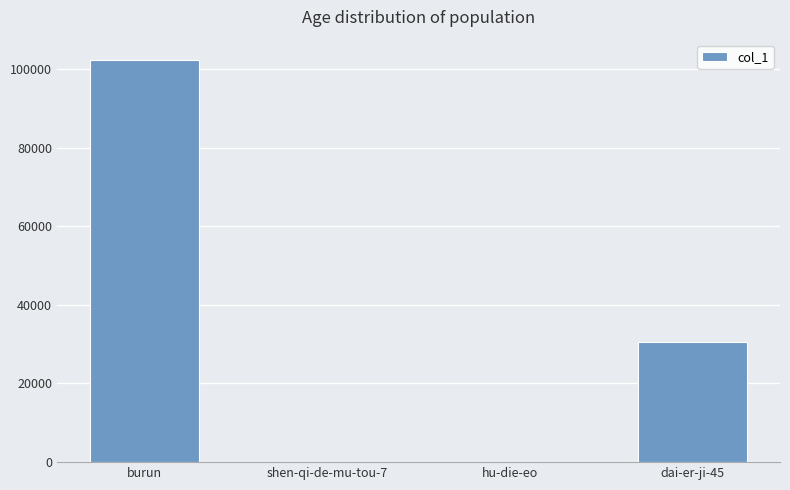

Where is the data nearest to the value 51161?

dai-er-ji-45